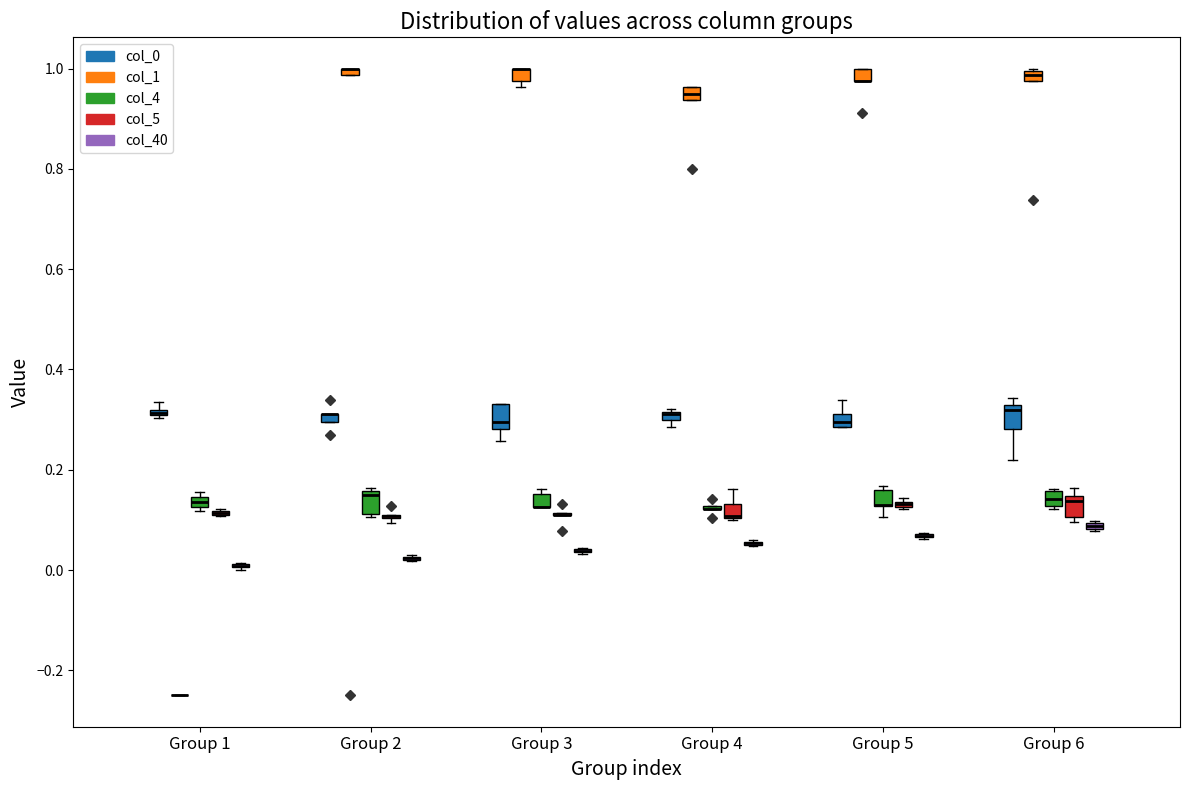

Where is the upper edge of the box for Group 6 (col_40) on the y-axis? The values are not printed on the chart, so give them approximately, as read against the axis.

0.10